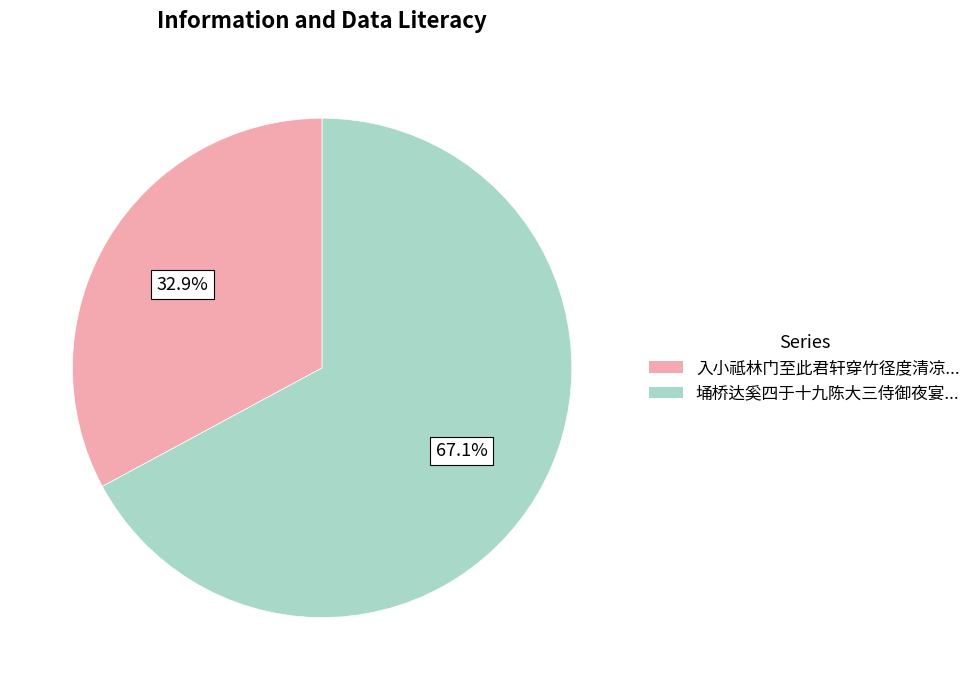

Does any single category account for the majority?

Yes